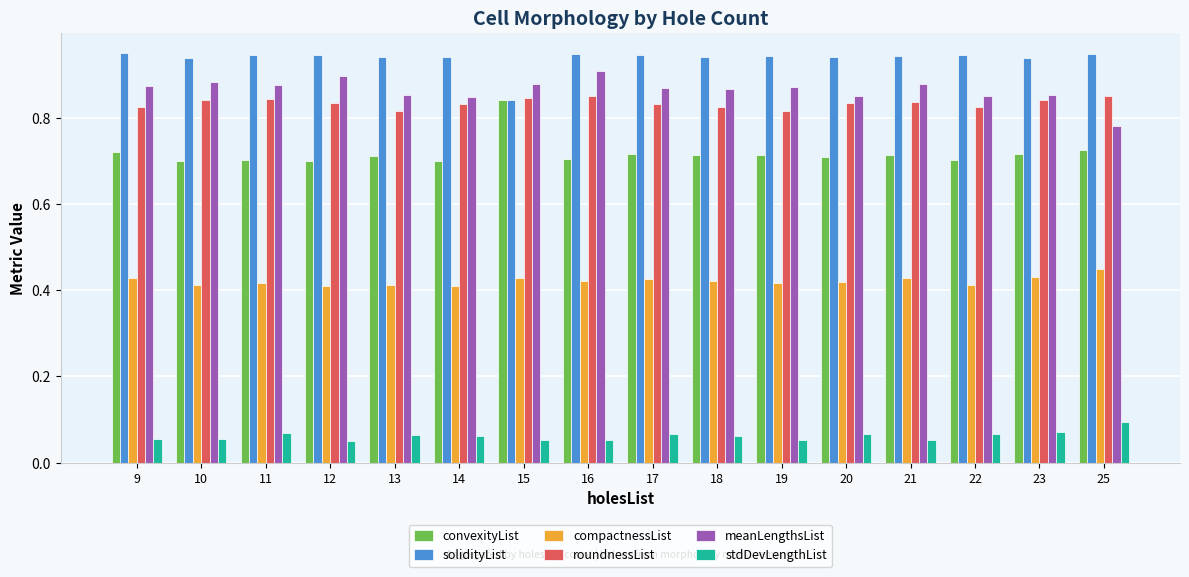

At how many categories does at least one series exceed 0?

16